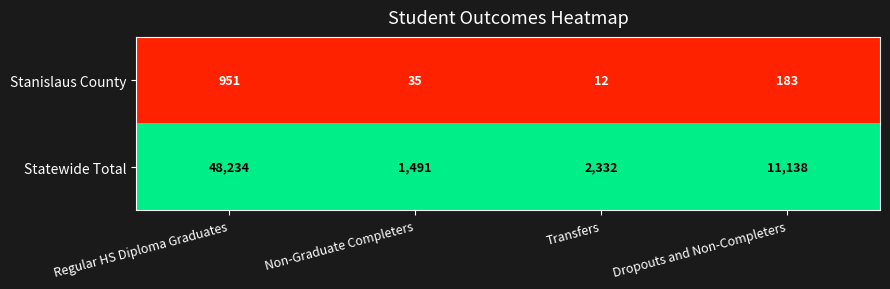

What is the average value of the Stanislaus County series?

295